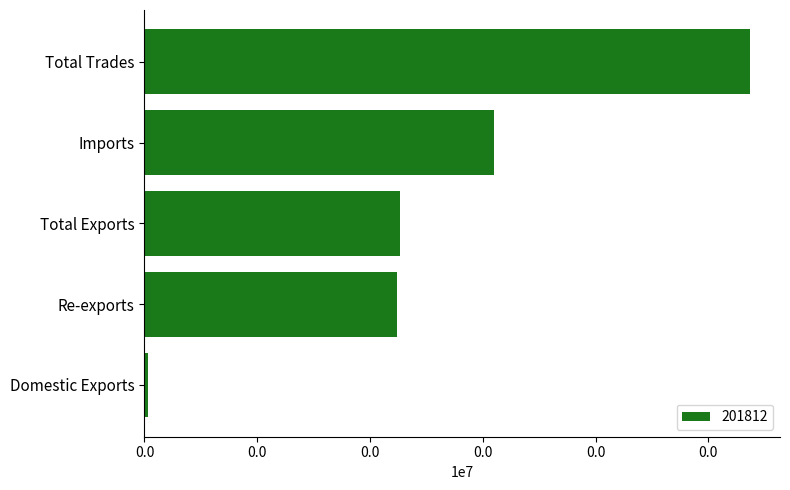

What is the difference between the values at Re-exports and Total Trades?

6258.5